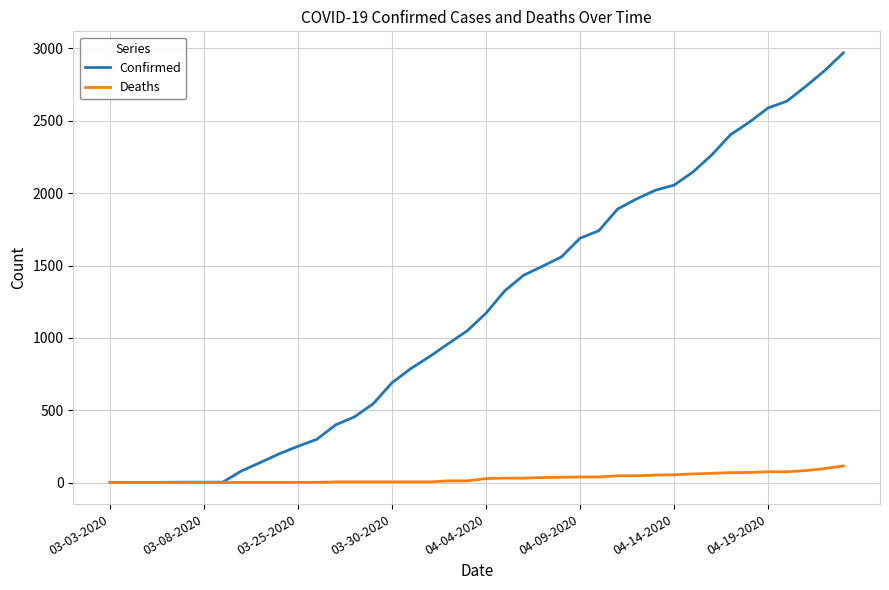

List the series in order of their peak value, lowest first.

Deaths, Confirmed